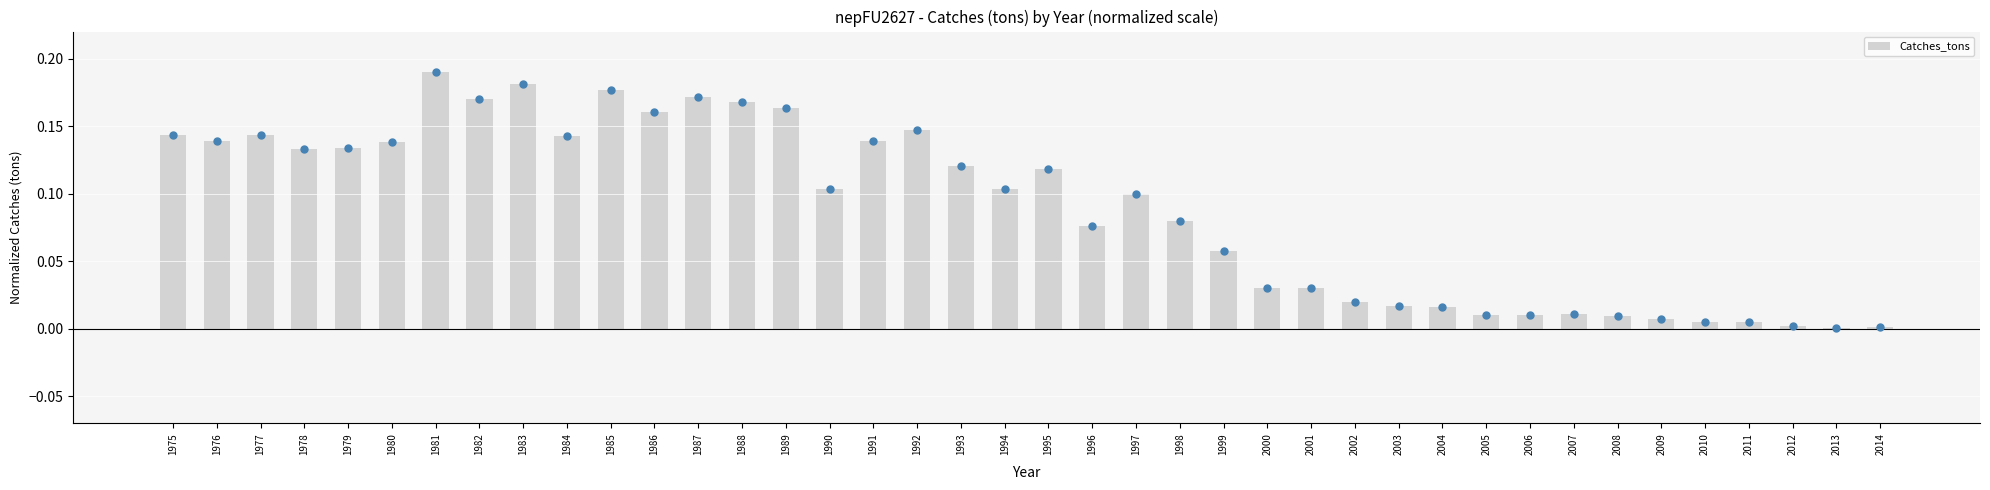

Is it true that the value at 1975 is 0.1?

True